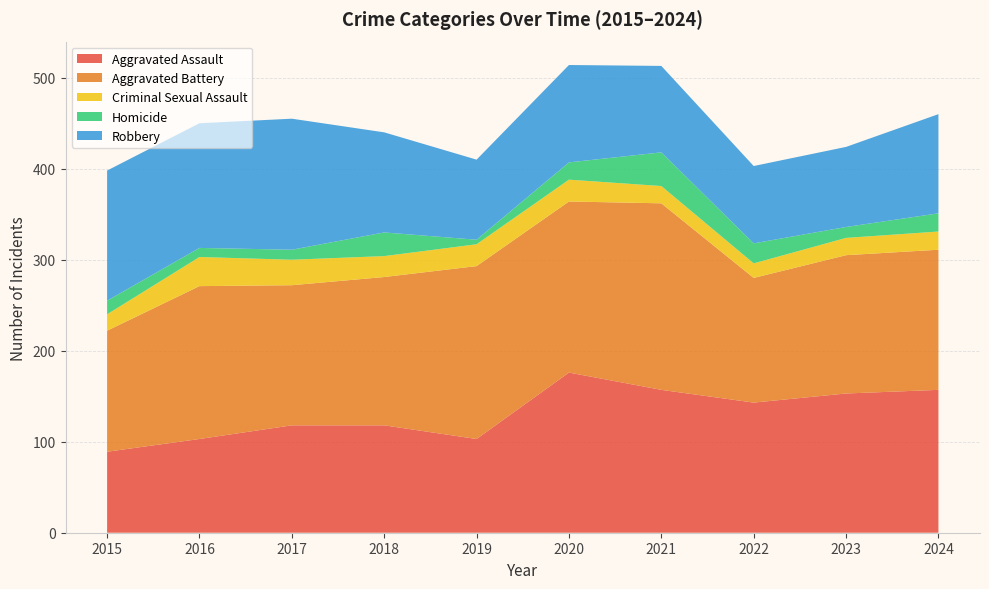

Reading left to right, list all the values displayed in this chart.

Aggravated Assault: 2015=89	2016=103	2017=118	2018=118	2019=103	2020=176	2021=157	2022=143	2023=153	2024=157
Aggravated Battery: 2015=133	2016=168	2017=154	2018=163	2019=190	2020=188	2021=205	2022=137	2023=152	2024=154
Criminal Sexual Assault: 2015=18	2016=32	2017=28	2018=23	2019=24	2020=24	2021=19	2022=16	2023=19	2024=20
Homicide: 2015=15	2016=10	2017=11	2018=26	2019=5	2020=19	2021=37	2022=22	2023=12	2024=20
Robbery: 2015=143	2016=137	2017=144	2018=110	2019=88	2020=107	2021=95	2022=85	2023=88	2024=109